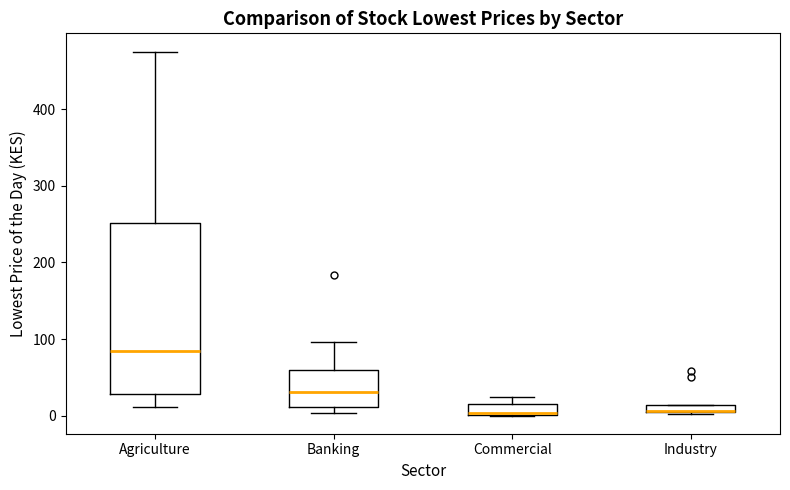

Where is the upper edge of the box for Agriculture on the y-axis? The values are not printed on the chart, so give them approximately, as read against the axis.

250